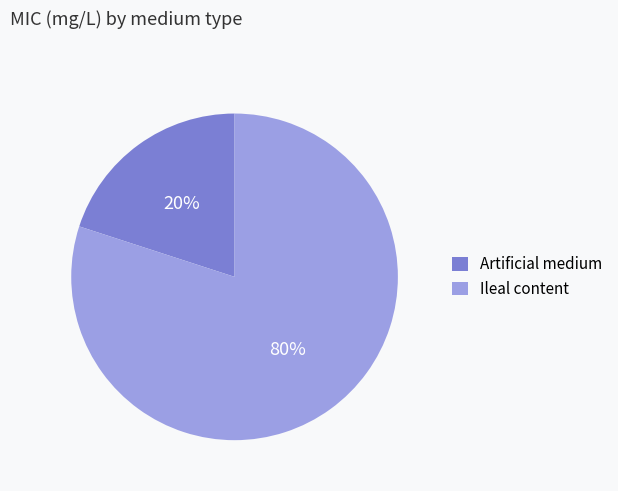

Is Artificial medium the majority of the pie?

No